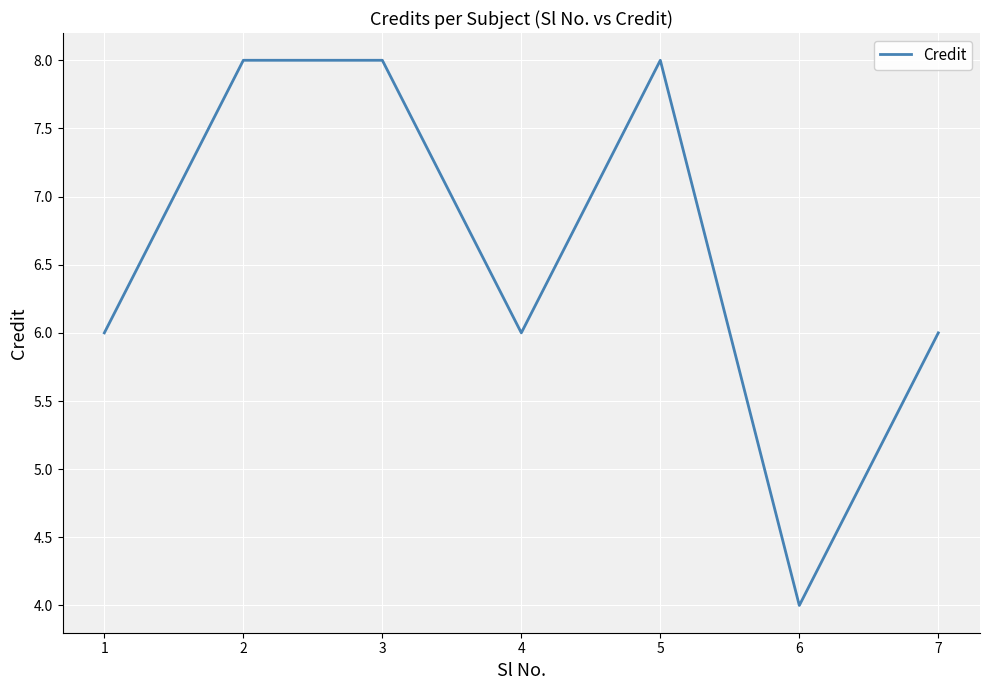

What is the sum of all values?

46